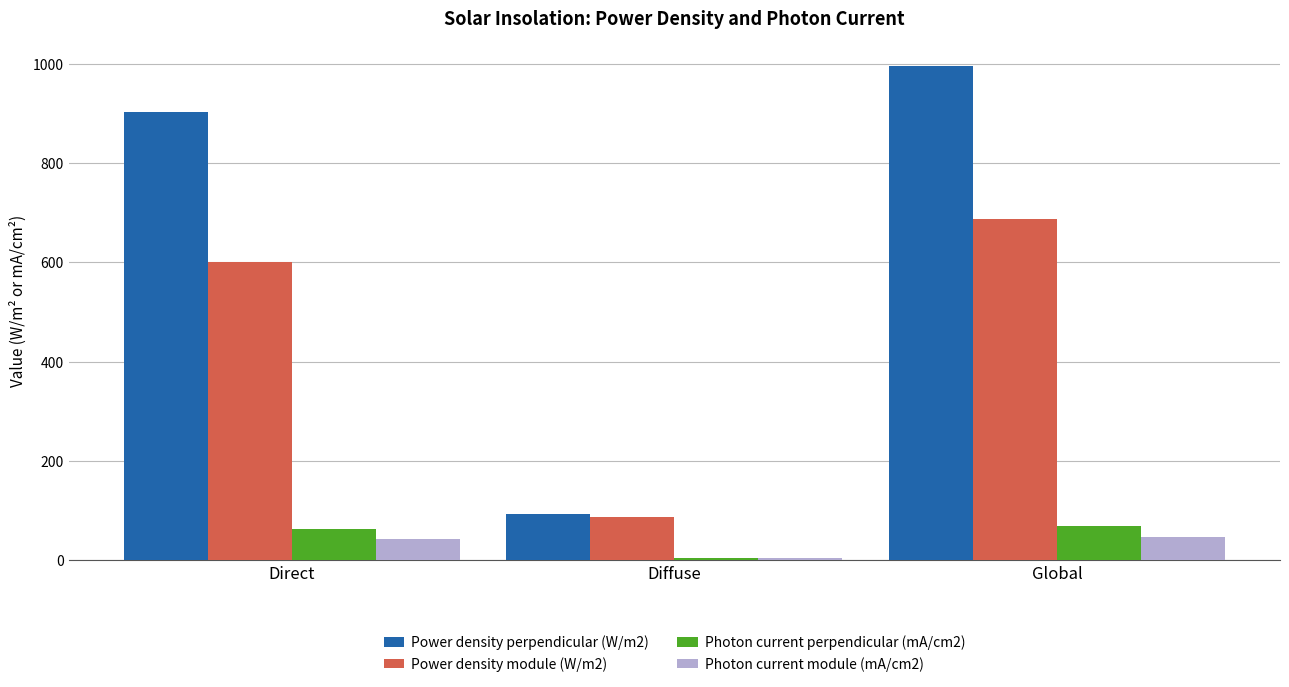

What is the difference between the Power density perpendicular (W/m2) values at Global and Direct?

92.8